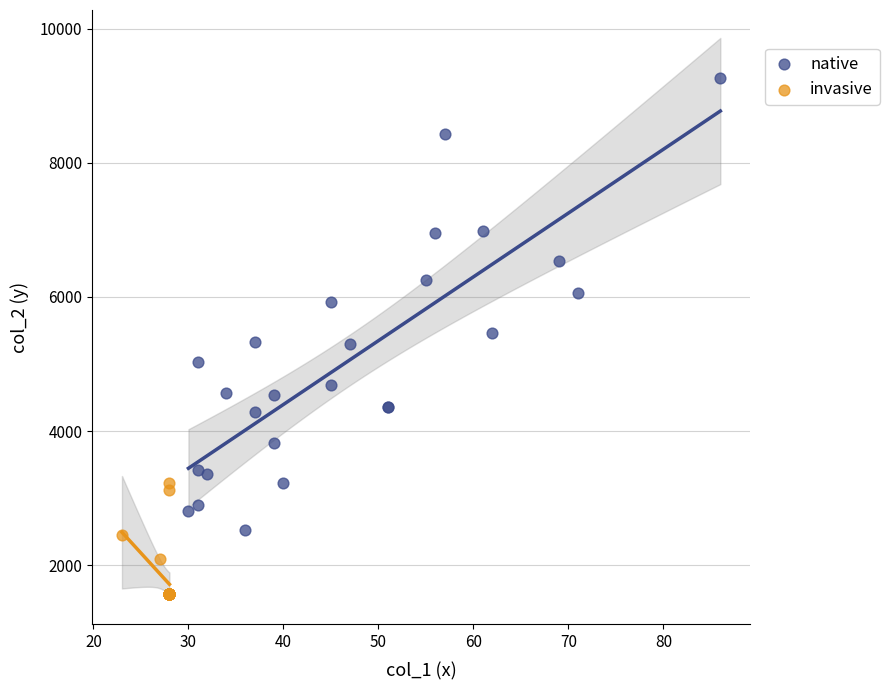

Which series has the largest Y range (max minus min)?

native